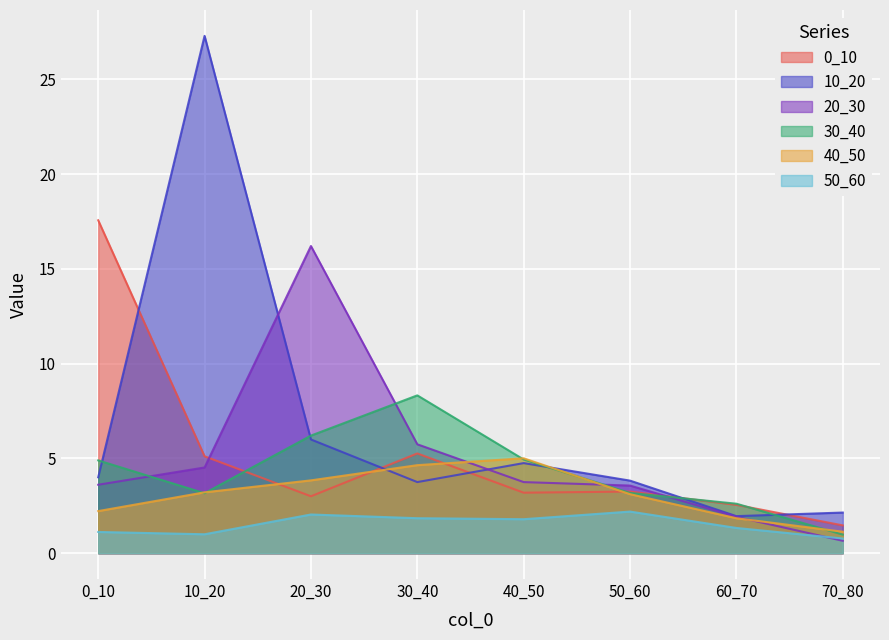

Which series has the largest total across all categories?

10_20